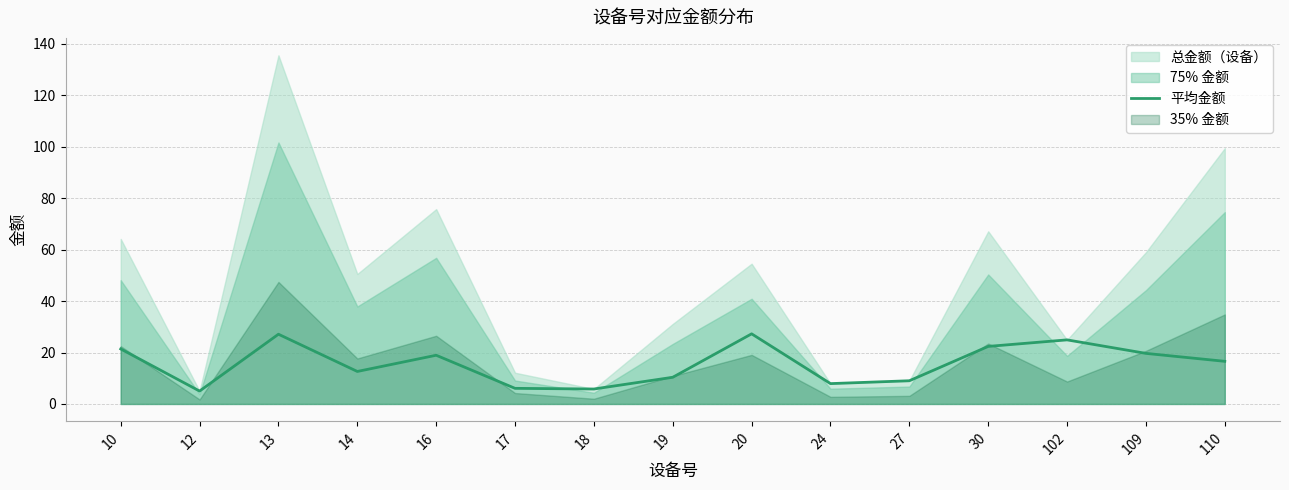

What is the sum of all values?

235.1